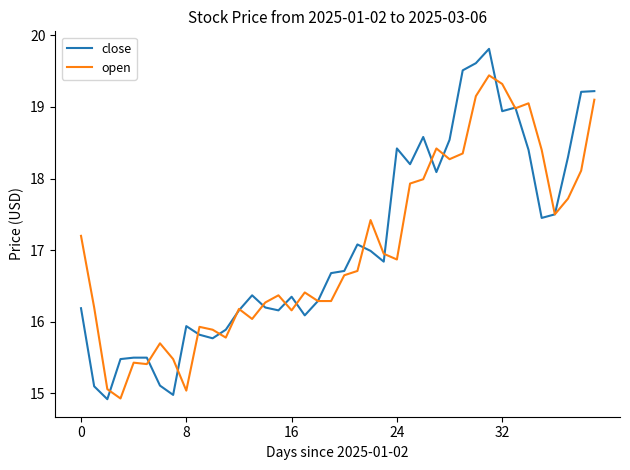

Rank the series by their maximum value, from highest to lowest.

close, open